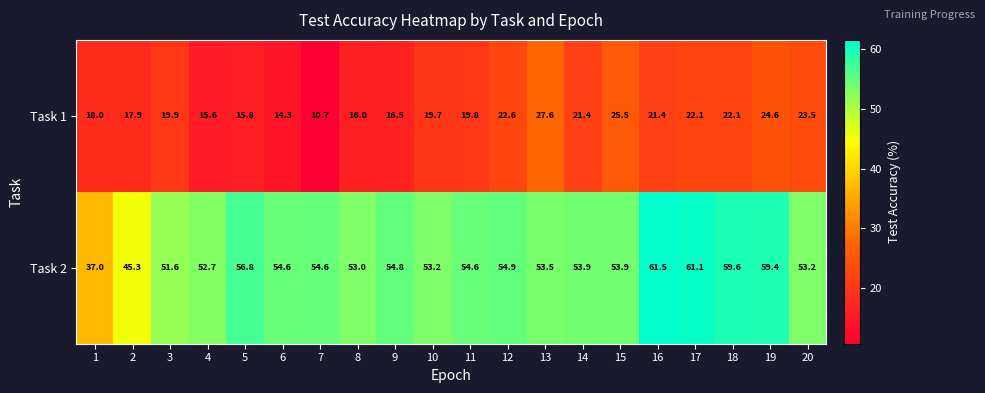

What is the maximum value shown in the chart?

61.5